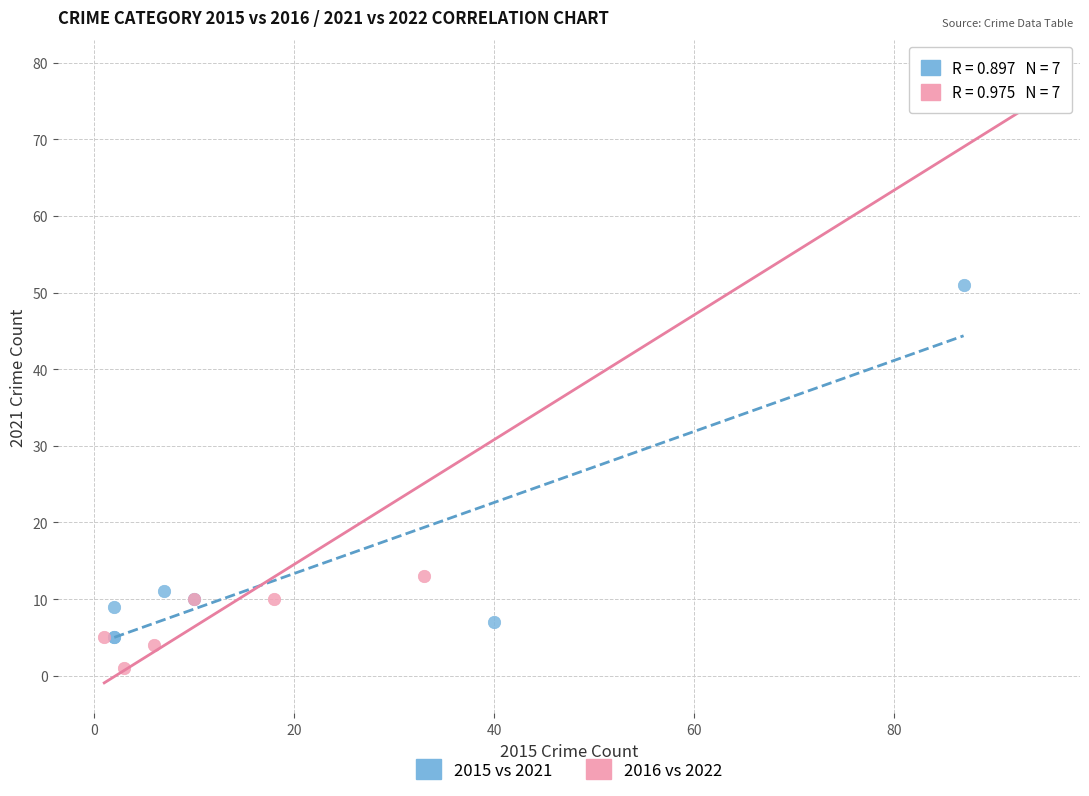

Which series has the largest Y range (max minus min)?

2016 vs 2022